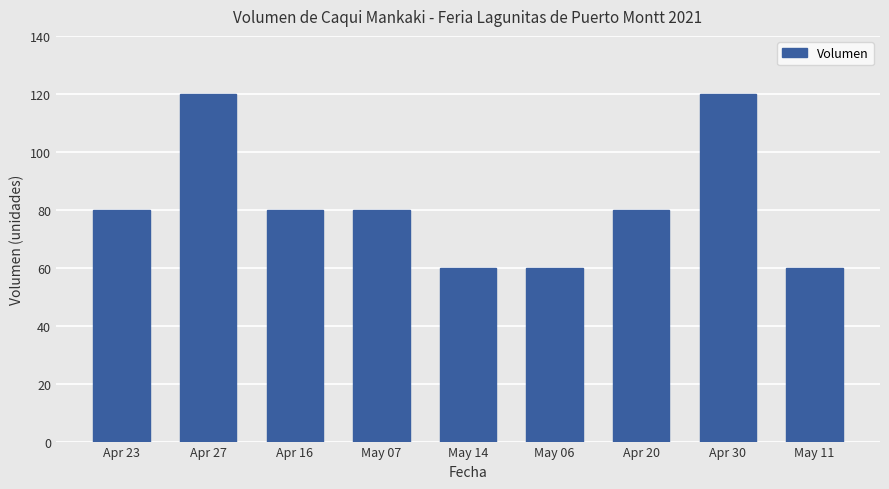

What is the change in value from May 07 to Apr 30?

+40